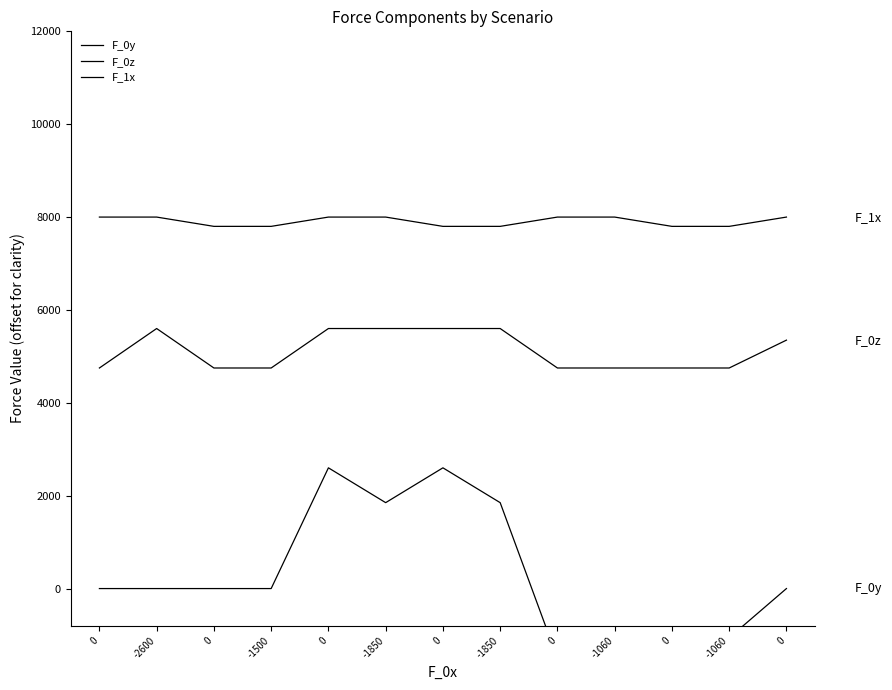

How many positive values does the F_0y series have?

4